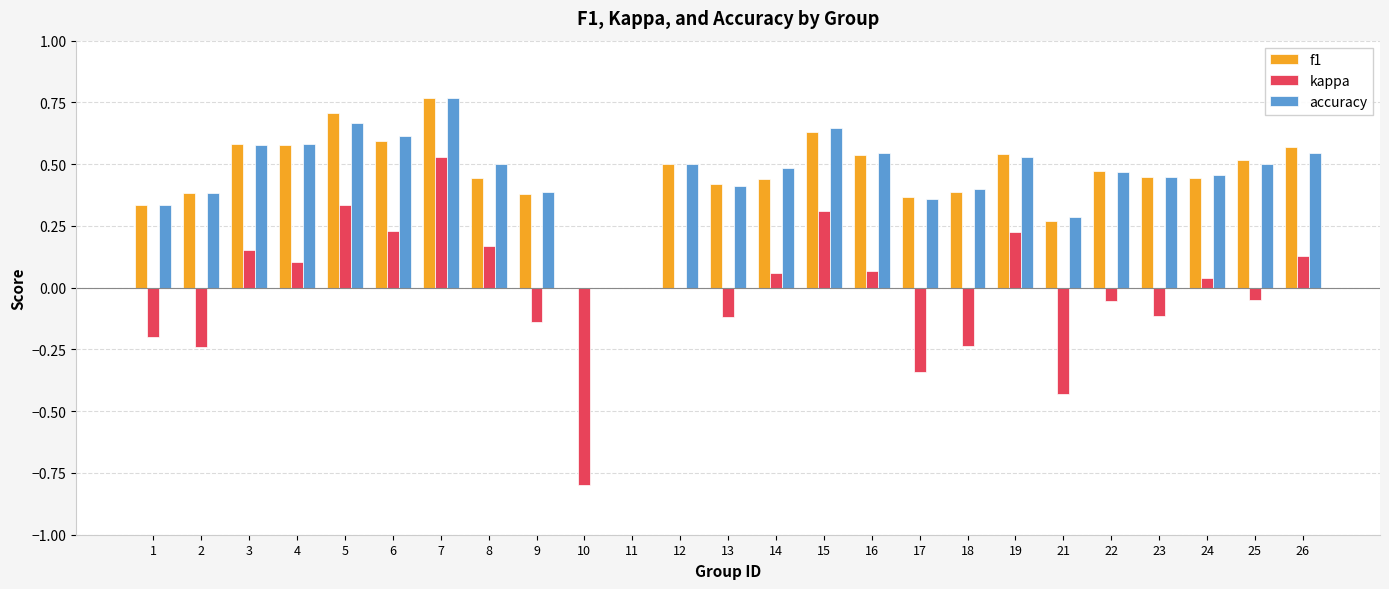

Is the value of kappa at 14 greater than the value of accuracy at 26?

No